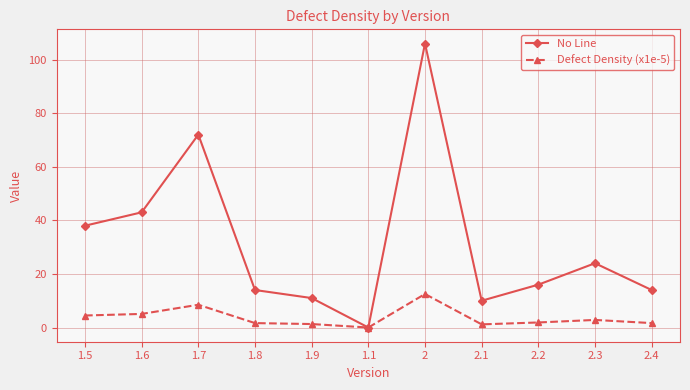

What is the average value of the No Line series?

31.6